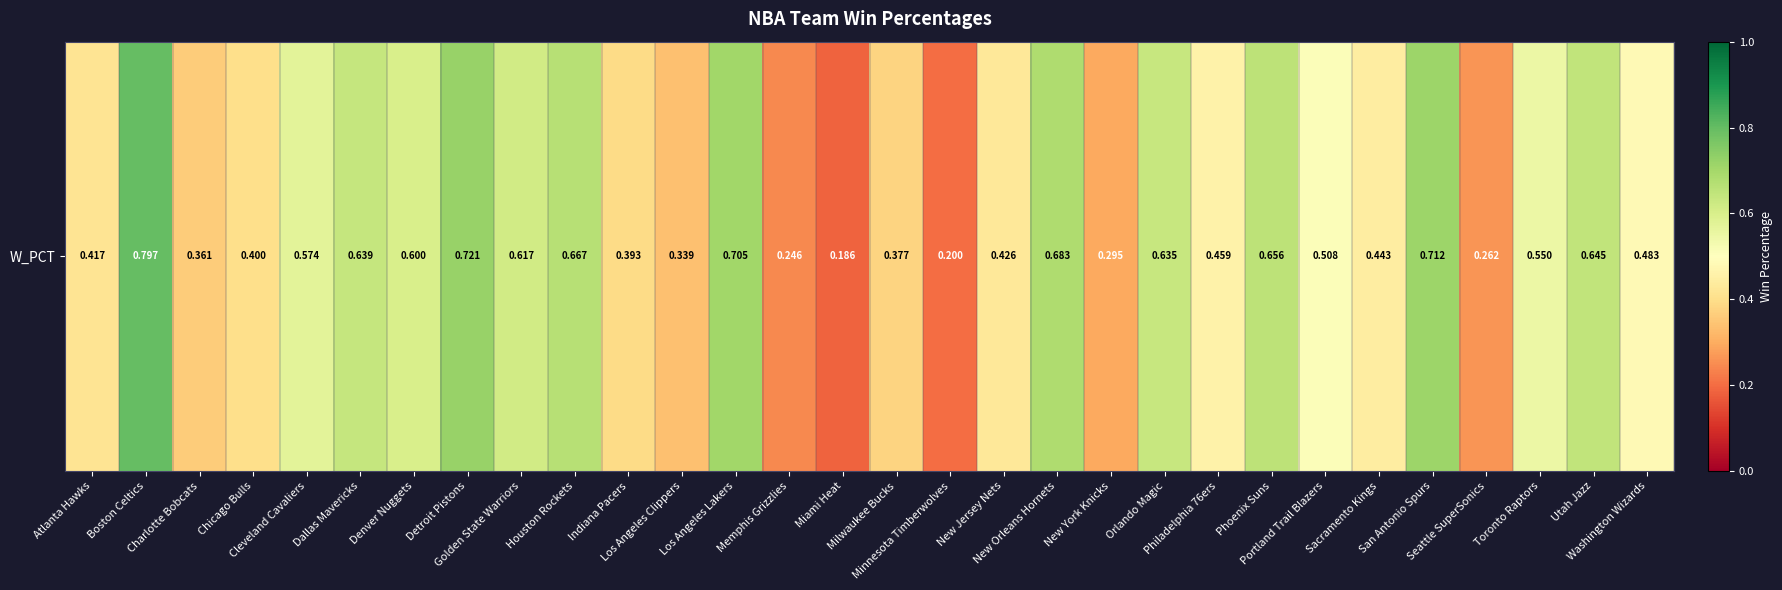

What is the change in value from New Jersey Nets to San Antonio Spurs?

+0.3